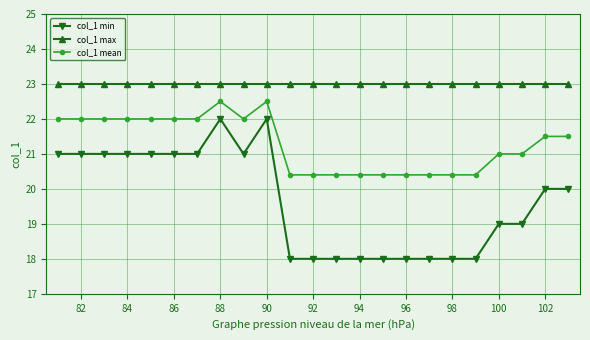

Which series has the largest total across all categories?

col_1 max